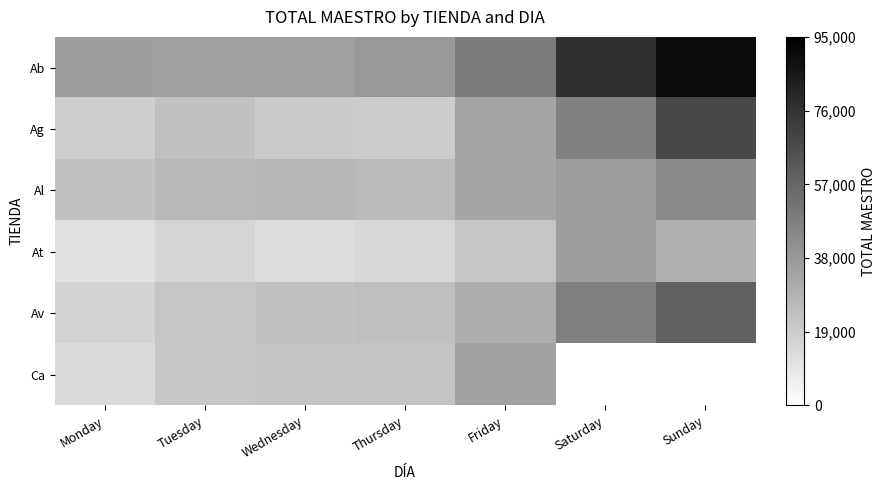

Which series has the largest range (max minus min)?

Ab